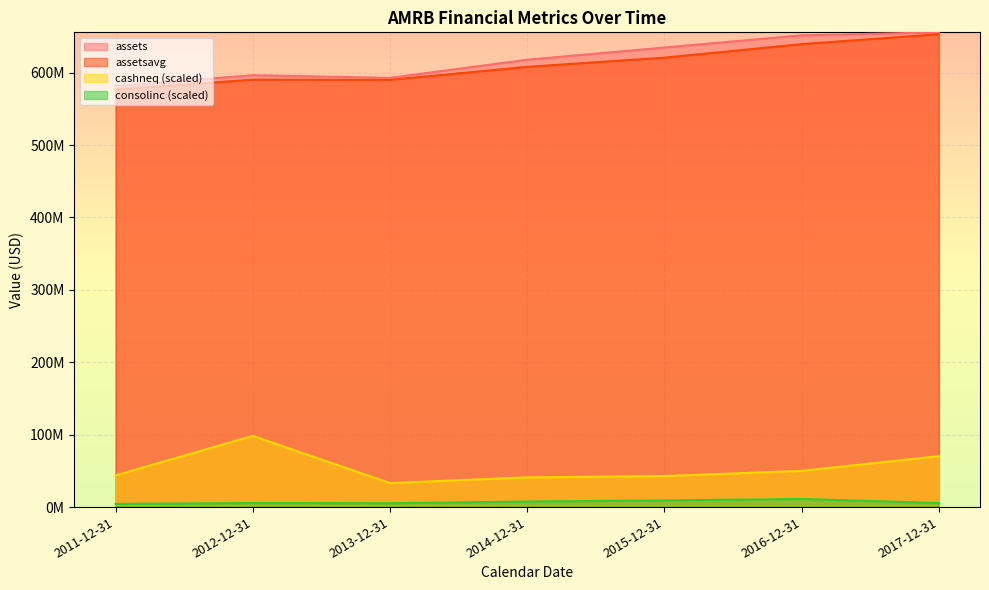

Is the value of assetsavg at 2017-12-31 greater than the value of assets at 2014-12-31?

Yes